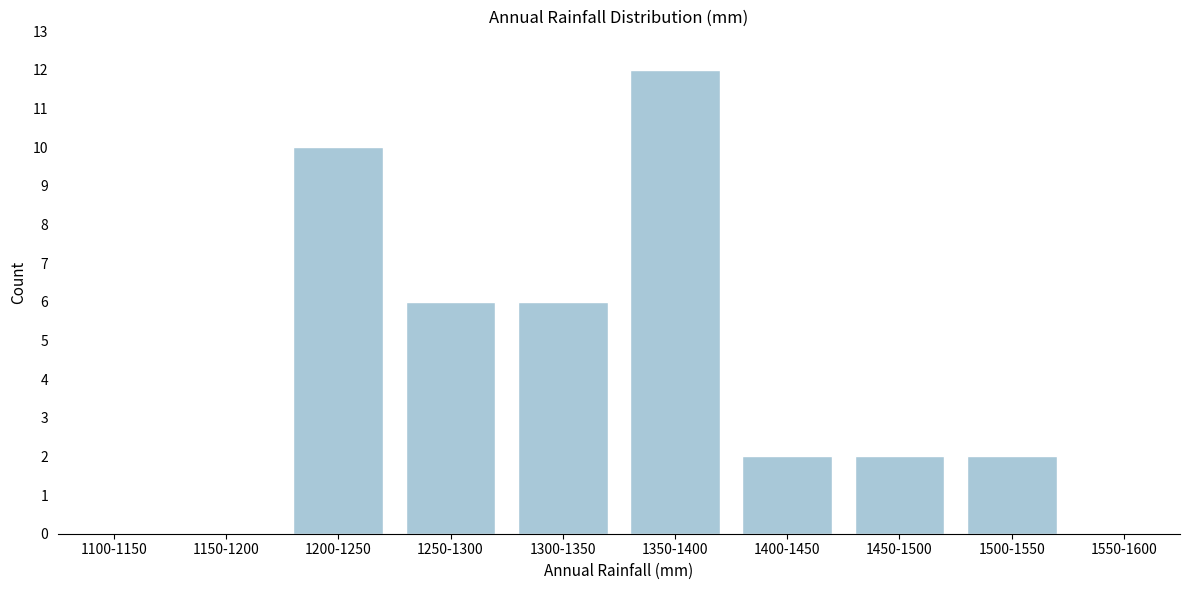

Reading left to right, what are all the values shown in this chart?

1100-1150=0	1150-1200=0	1200-1250=10	1250-1300=6	1300-1350=6	1350-1400=12	1400-1450=2	1450-1500=2	1500-1550=2	1550-1600=0